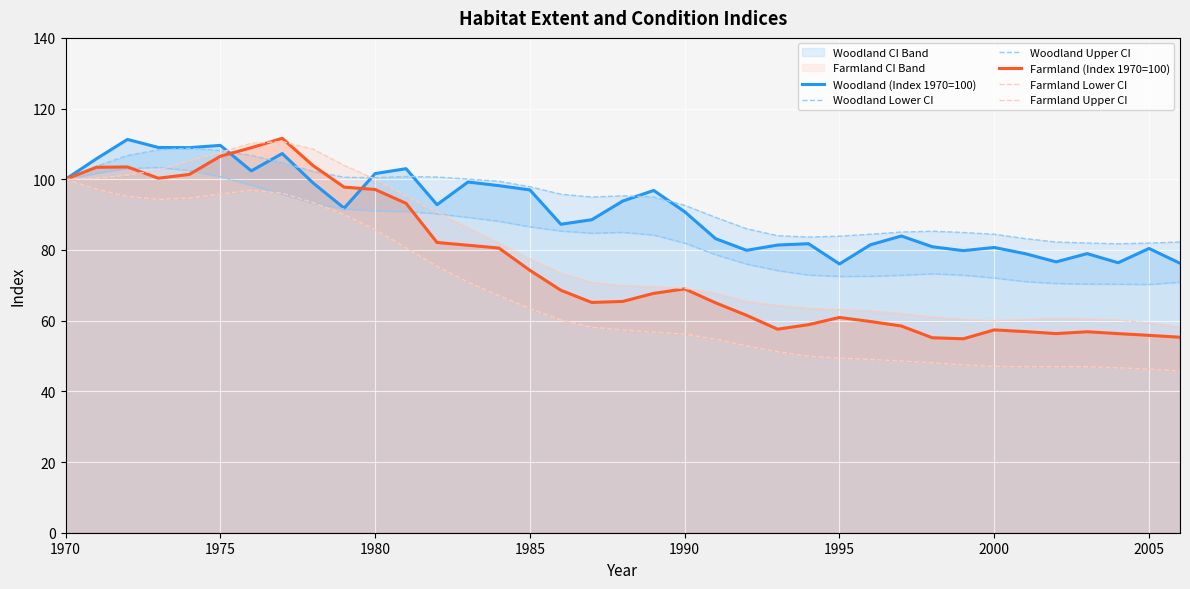

How many times do Woodland Upper CI and Woodland (Index 1970=100) cross each other?

7